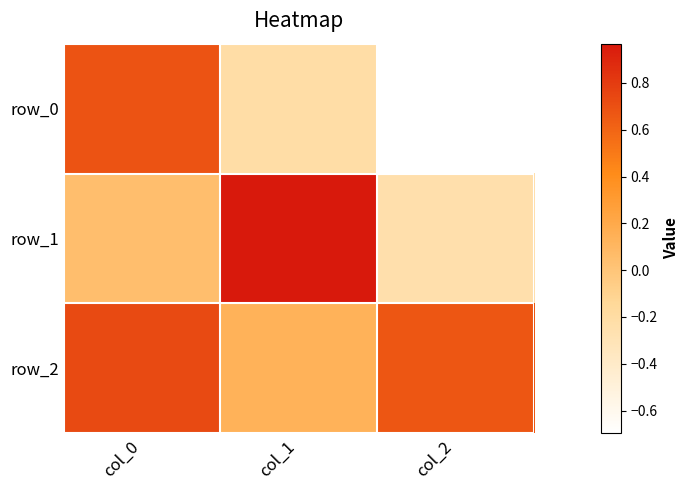

The value of row_0 at col_0 is 0.7. True or false?

True